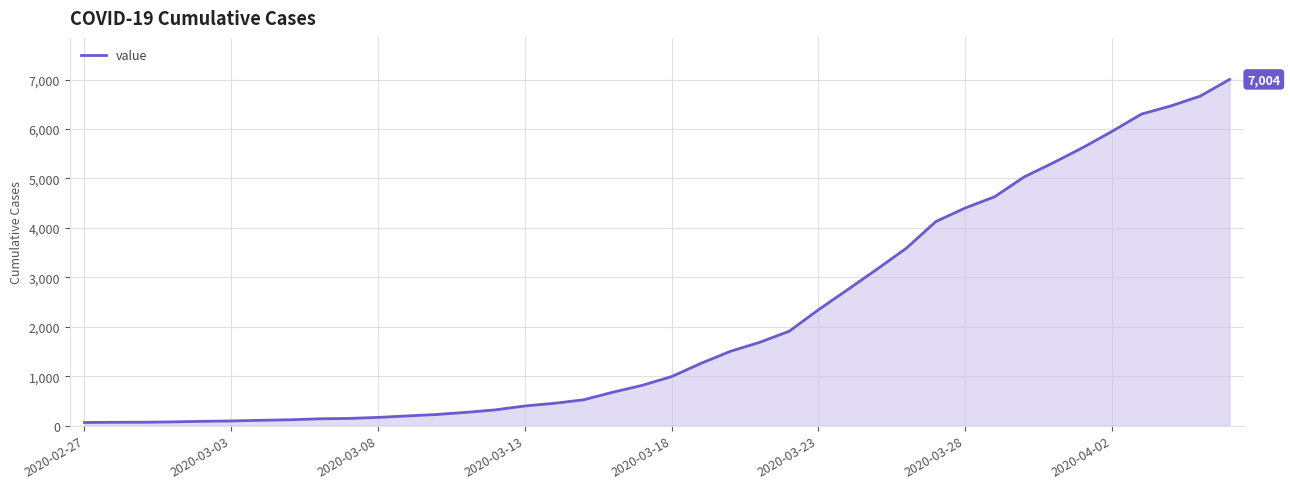

What is the difference between the maximum and minimum values?

6940